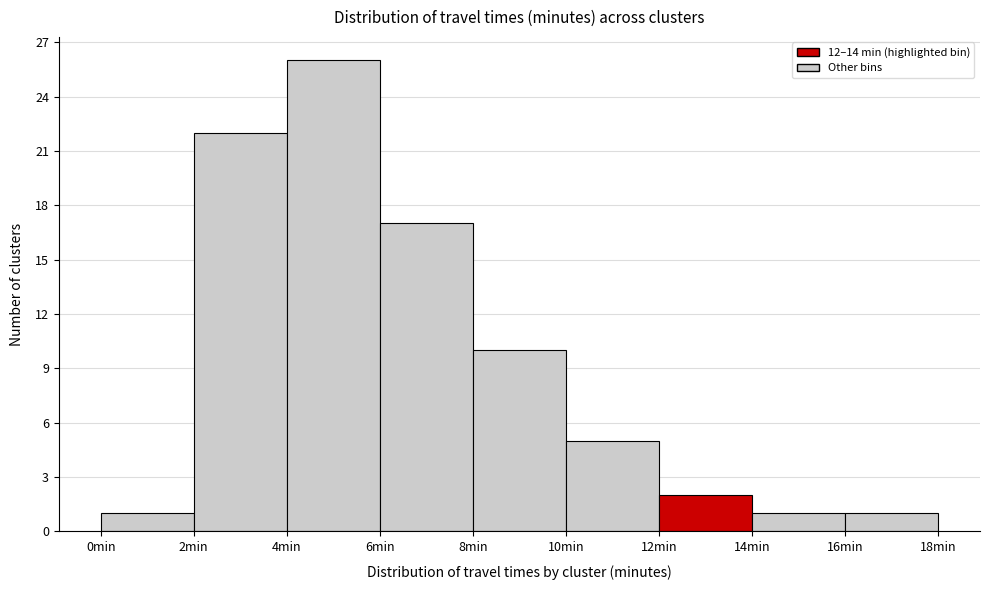

Reading left to right, transcribe this chart: for each bar, give the range it covers on the x-axis and its height. The values are not printed on the chart, so give them approximately, as read against the axis.

0 to 2: 1
2 to 4: 22
4 to 6: 26
6 to 8: 17
8 to 10: 10
10 to 12: 5
12 to 14: 2
14 to 16: 1
16 to 18: 1